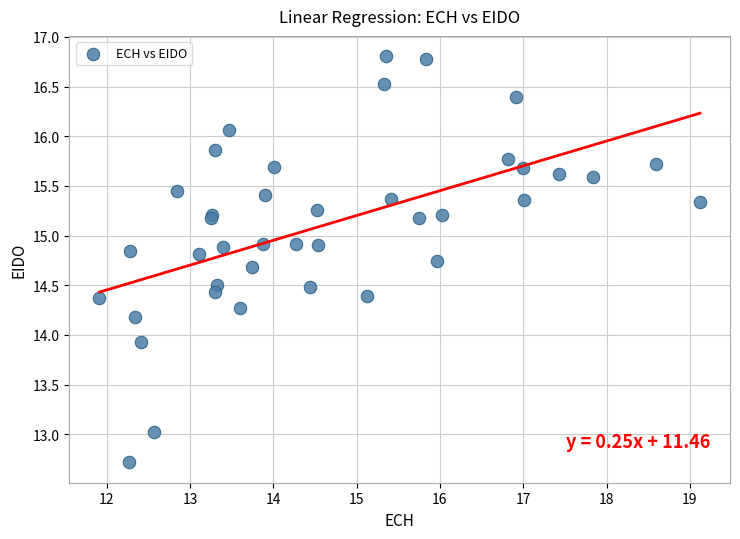

What Y value in the scatter plot is closest to 14?

13.9